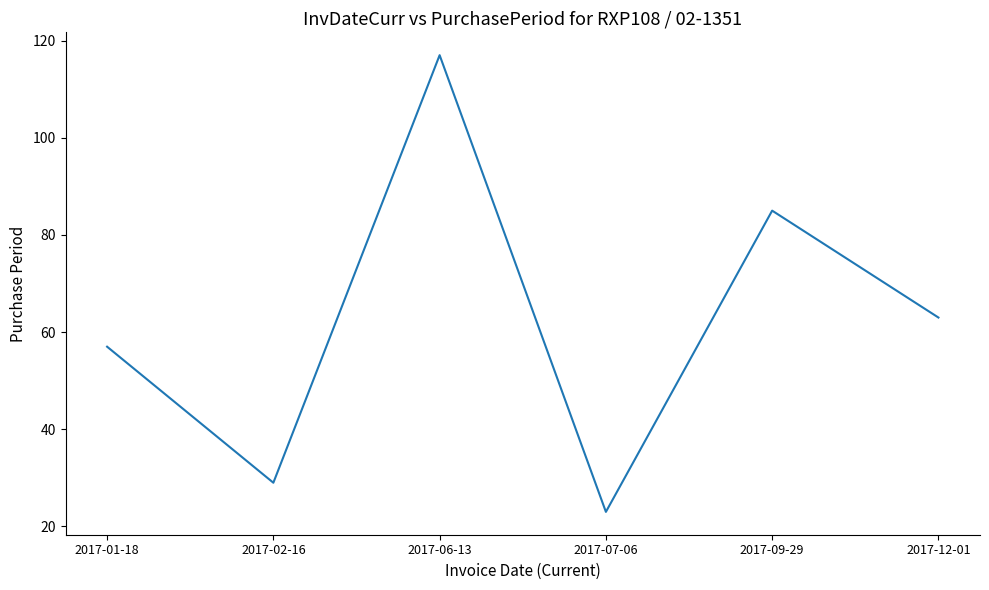

Count the number of categories in the chart.

6